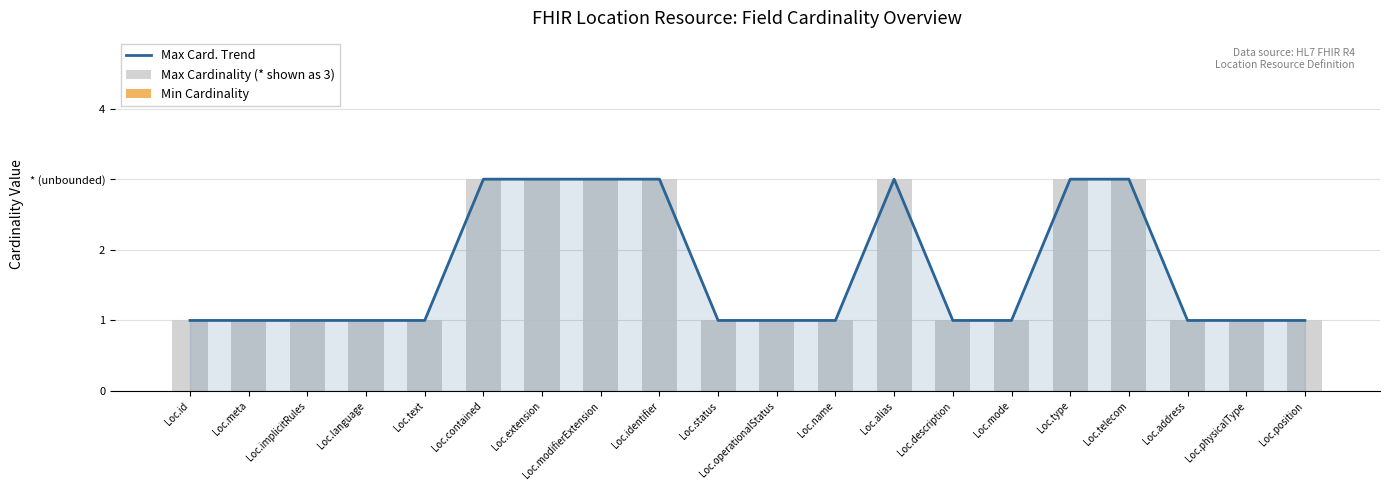

Which series has the widest spread of values?

Max Card. Trend